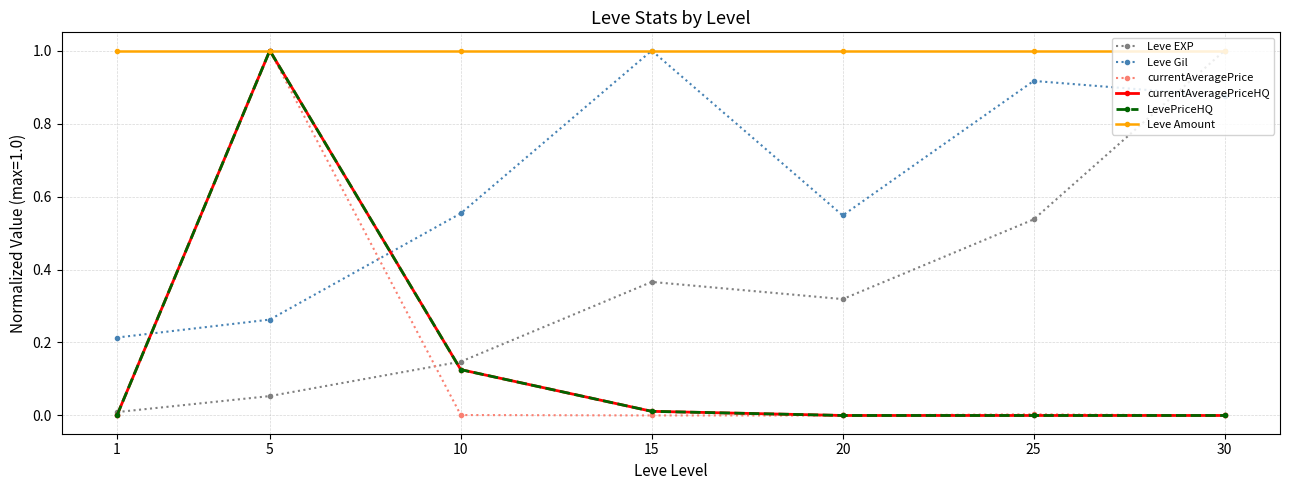

Does the chart have visible grid lines?

Yes